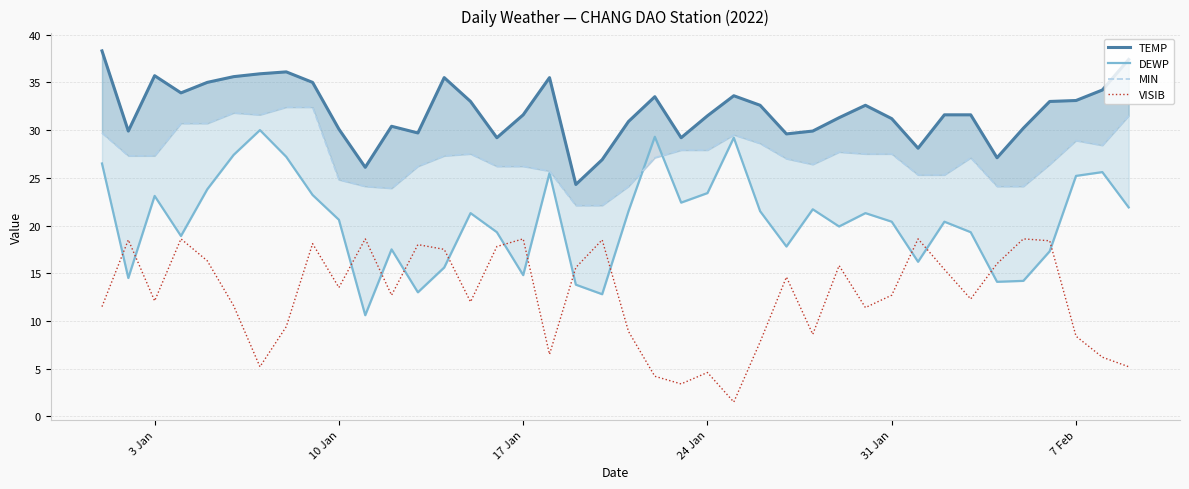

What is the lowest value of the VISIB series?

1.5